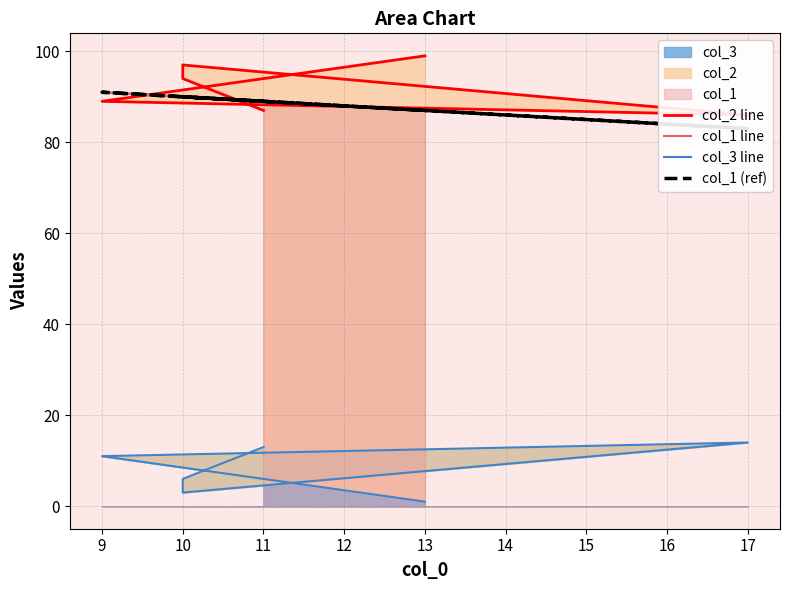

What is the difference between the highest and lowest values at 13?

98